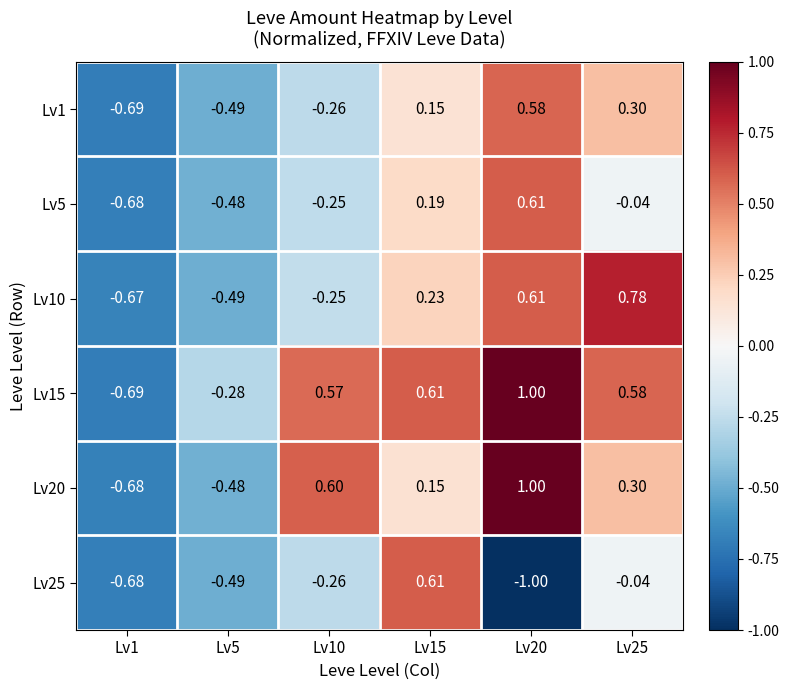

Is the value of Lv25 at Lv5 greater than the value of Lv15 at Lv20?

No